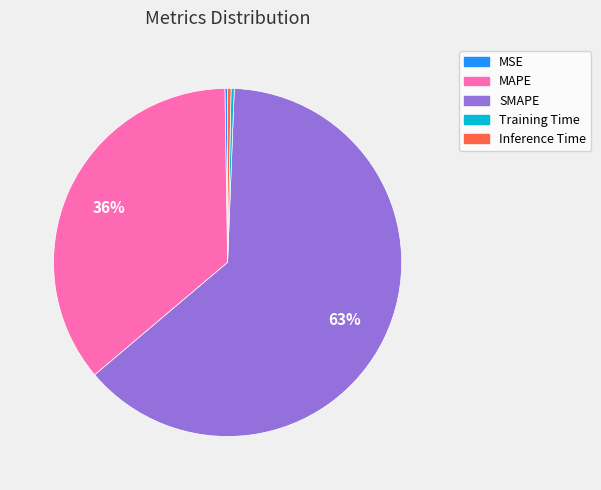

To the nearest percent, what is the average slice percentage?

20%